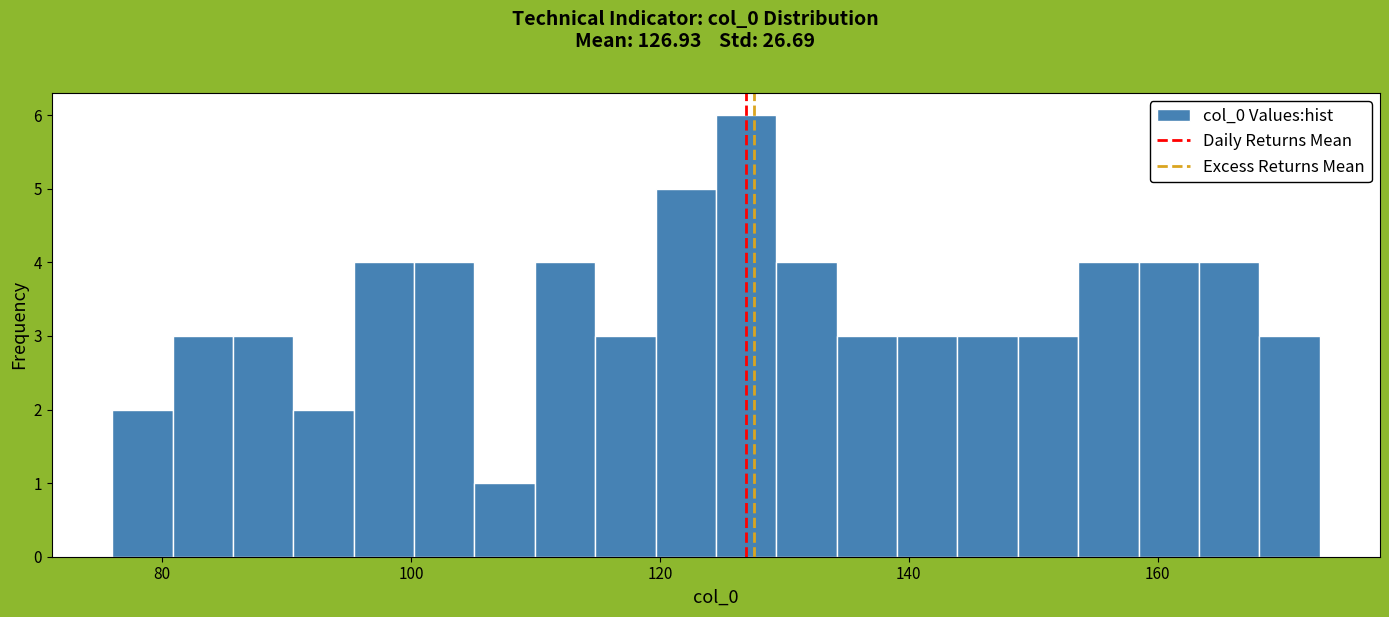

Read against the x-axis, roughly where is the centre of the tallest bar?

126